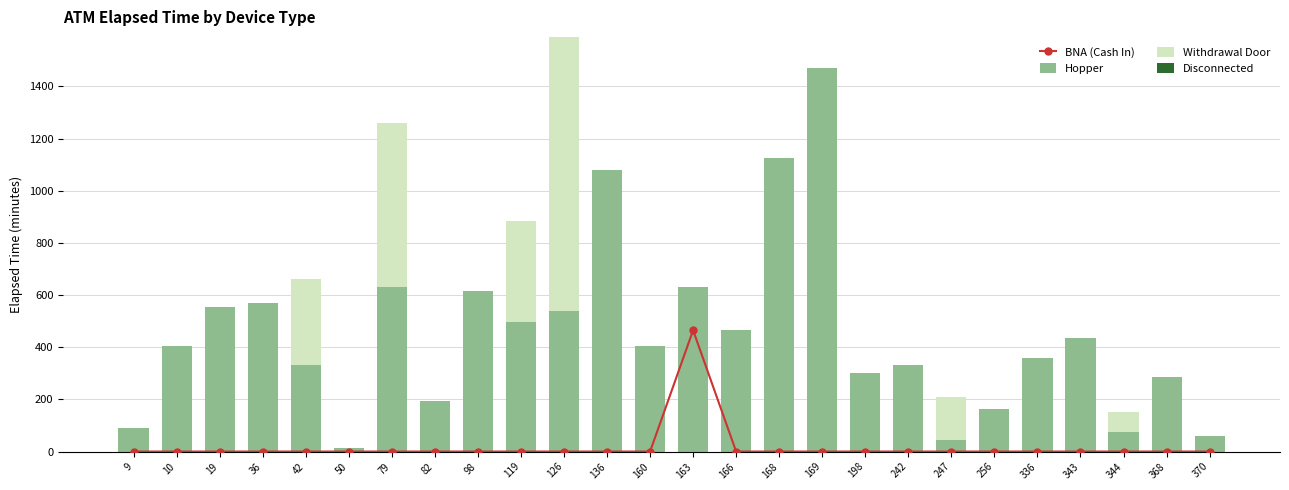

Is it true that Disconnected equals 0 at 9?

True